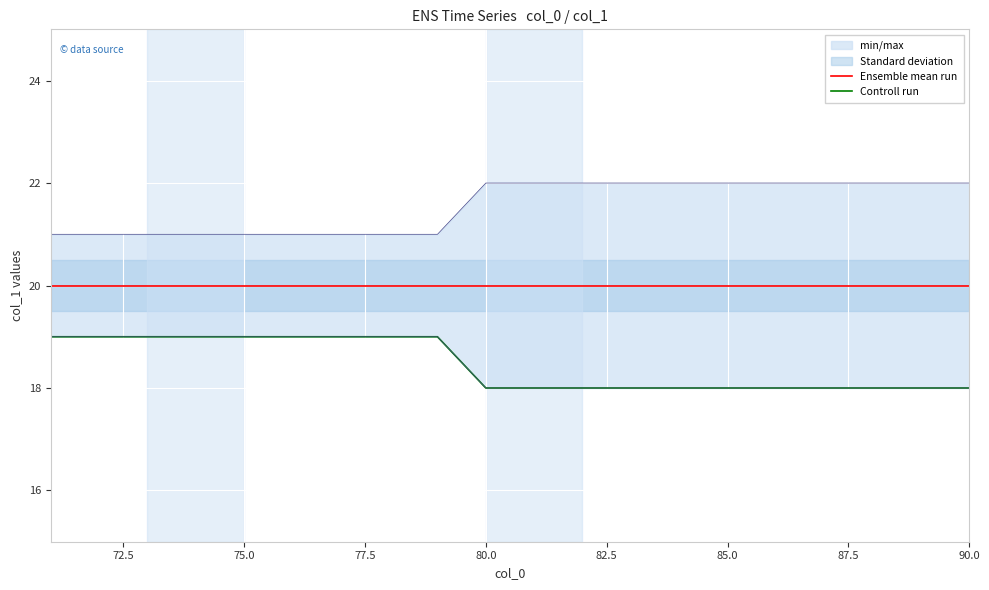

Reading right to left, what are all the values shown in this chart?

Ensemble mean run: 20	20	20	20	20	20	20	20	20	20	20	20	20	20	20	20	20	20	20	20
Controll run: 18	18	18	18	18	18	18	18	18	18	18	19	19	19	19	19	19	19	19	19